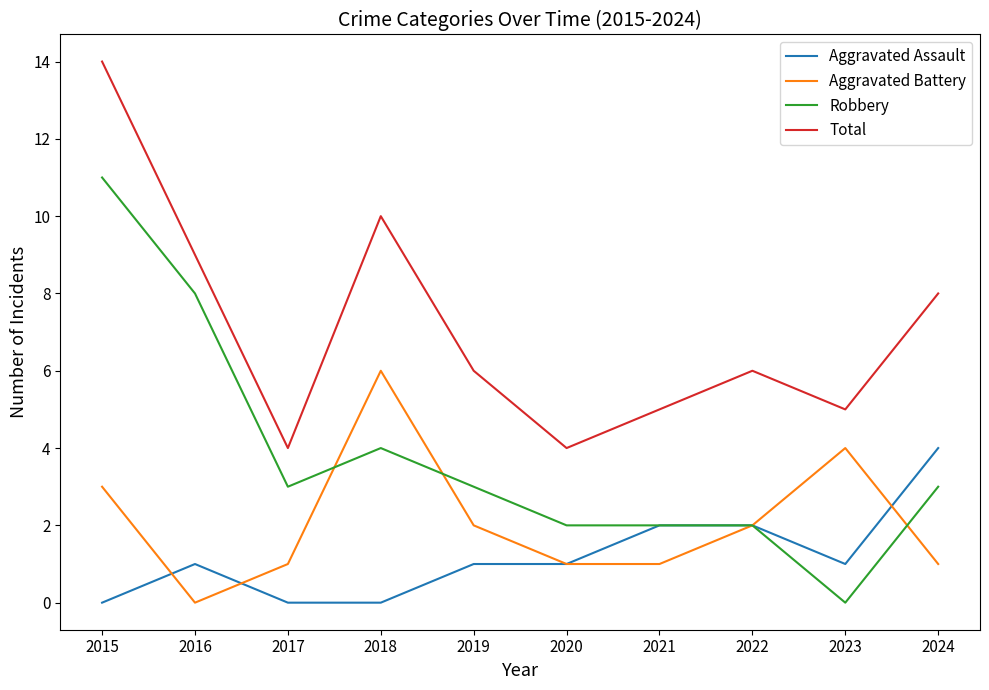

What is the average value of the Robbery series?

4